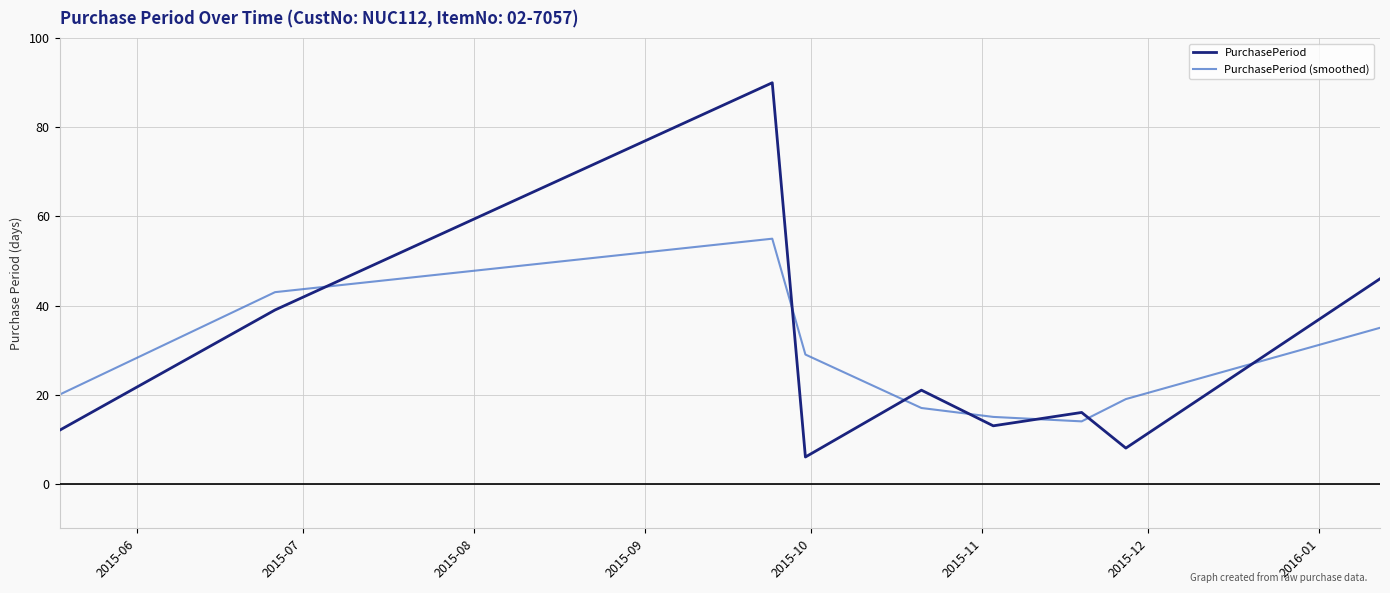

Which series has the largest range (max minus min)?

PurchasePeriod